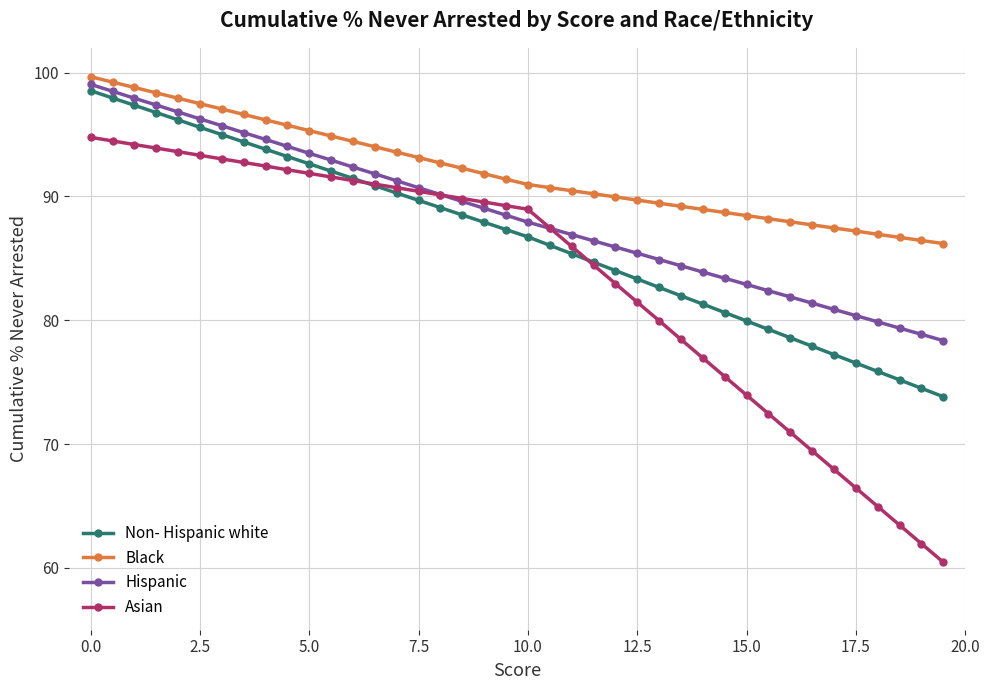

List the series in order of their overall mean, highest first.

Black, Hispanic, Non- Hispanic white, Asian